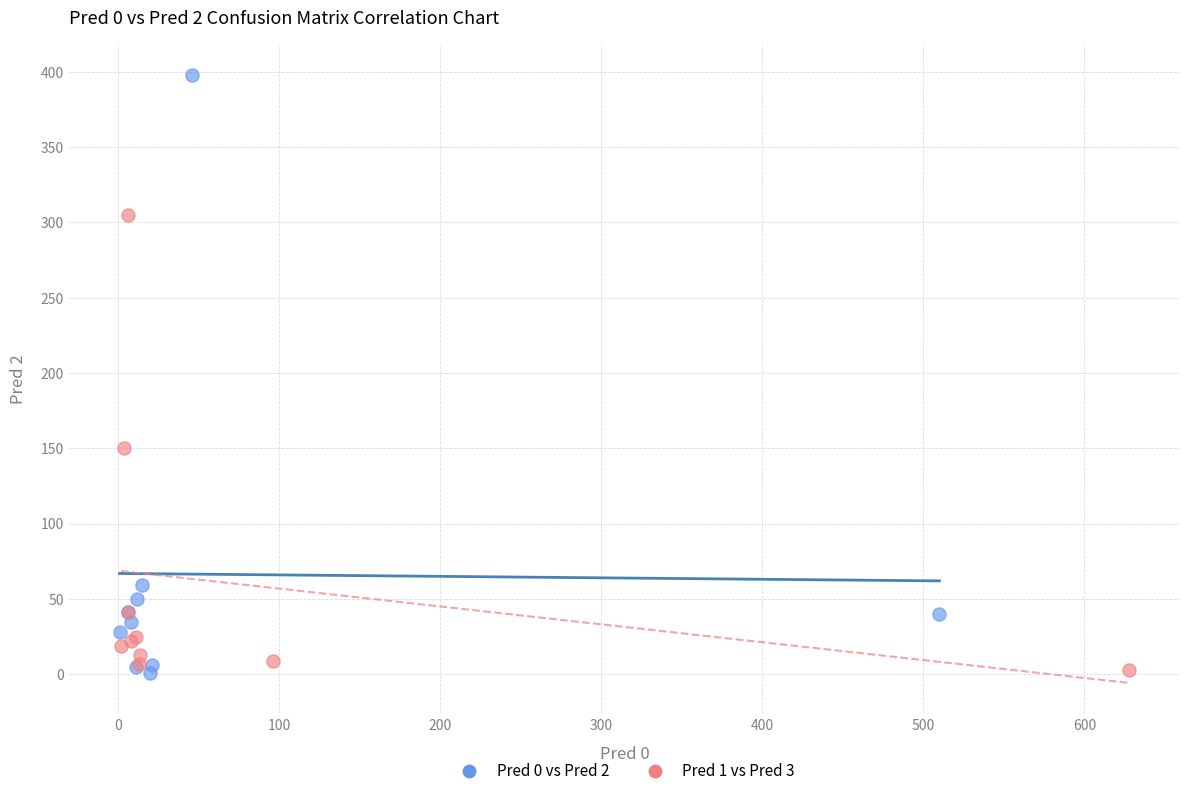

Which series contains the highest Y value?

Pred 0 vs Pred 2